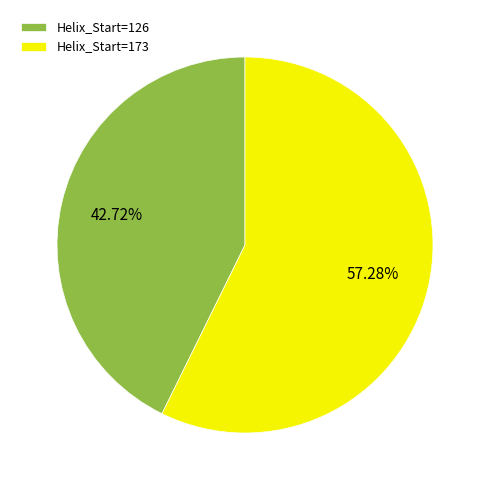

Is there any slice that represents more than half of the pie?

Yes